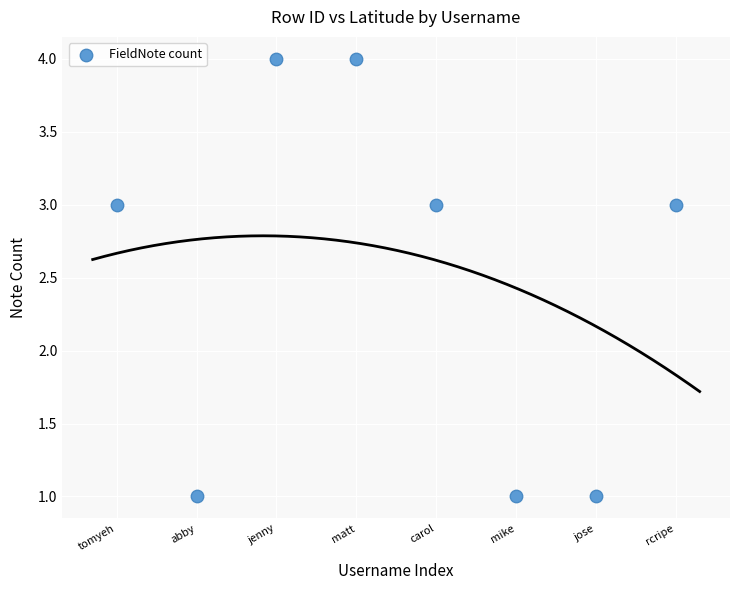

What is the average X value?

4